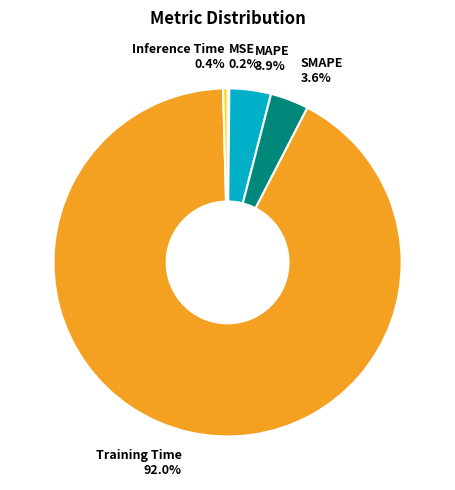

Does Training Time represent more than half of the total?

Yes